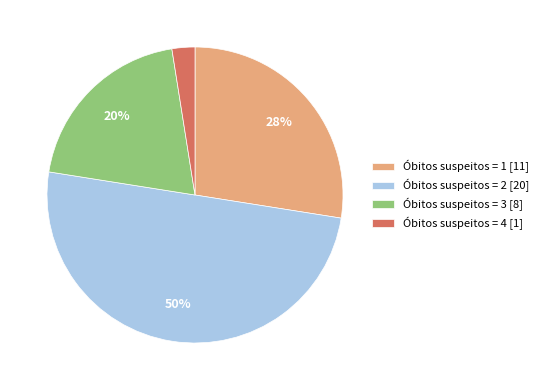

To the nearest percent, what portion does Óbitos suspeitos = 1 [11] represent?

28%